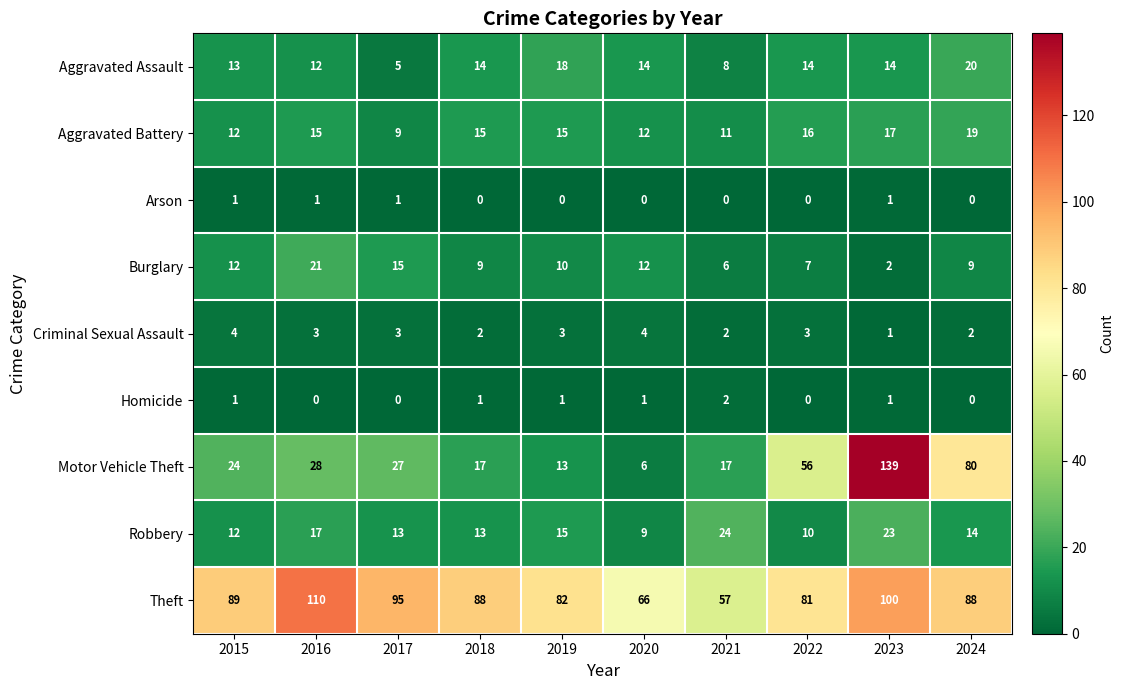

Where does the Theft series first go above 88?

2015